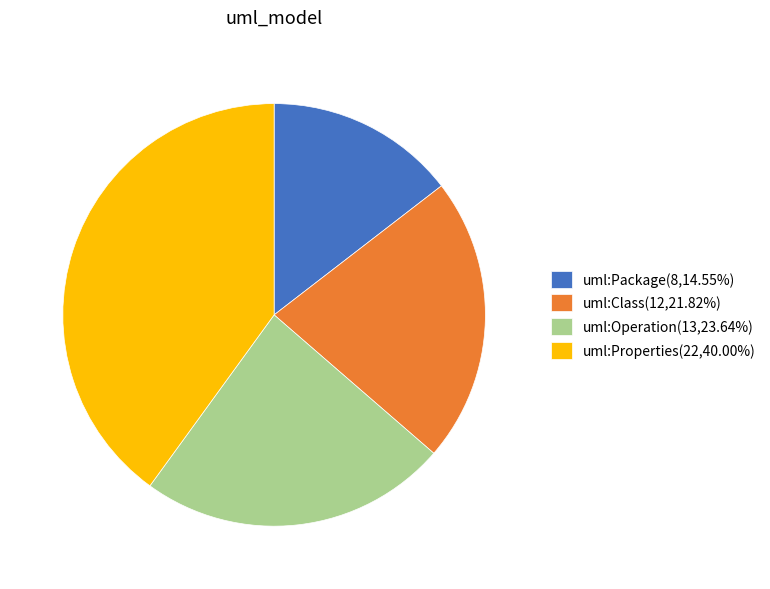

Is uml:Operation(13,23.64%) the majority of the pie?

No